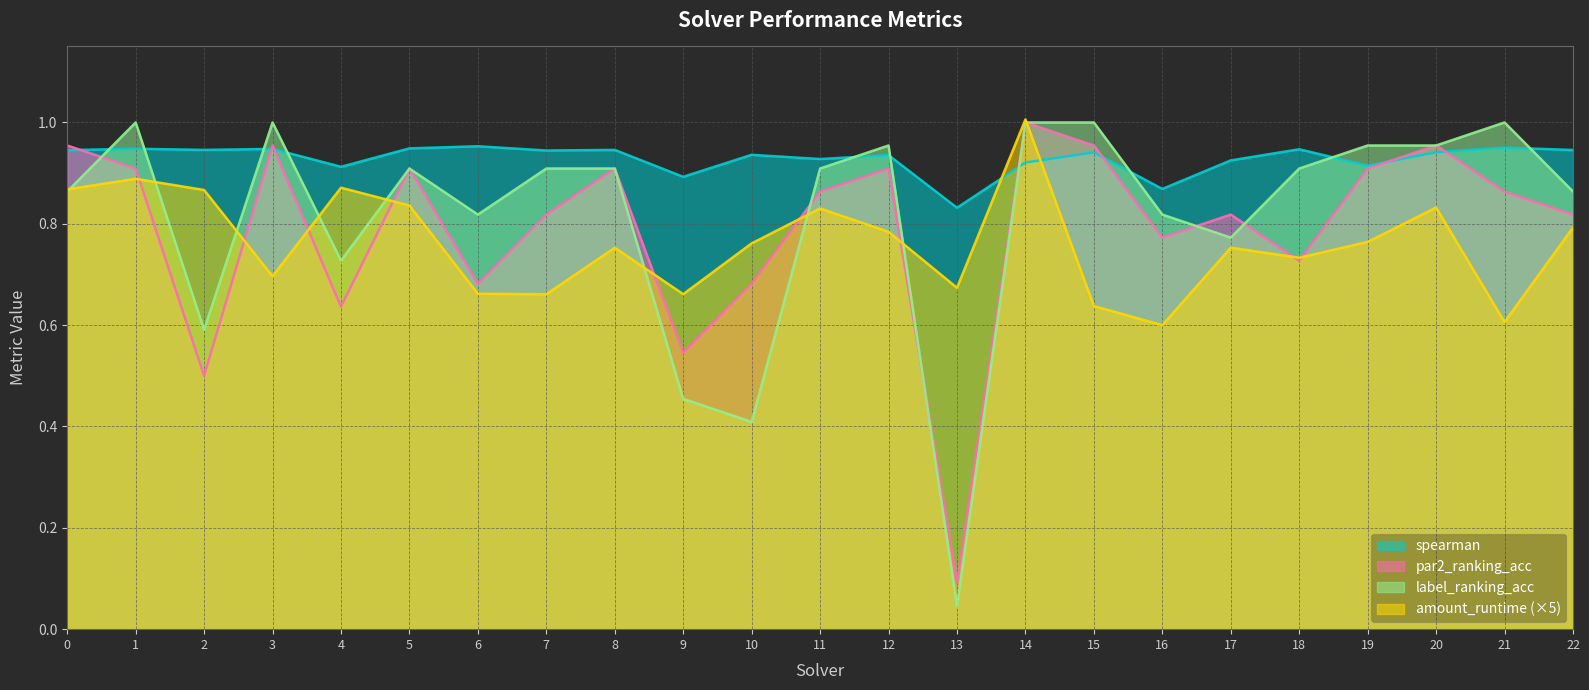

What is the total value across all series at 3?

3.6